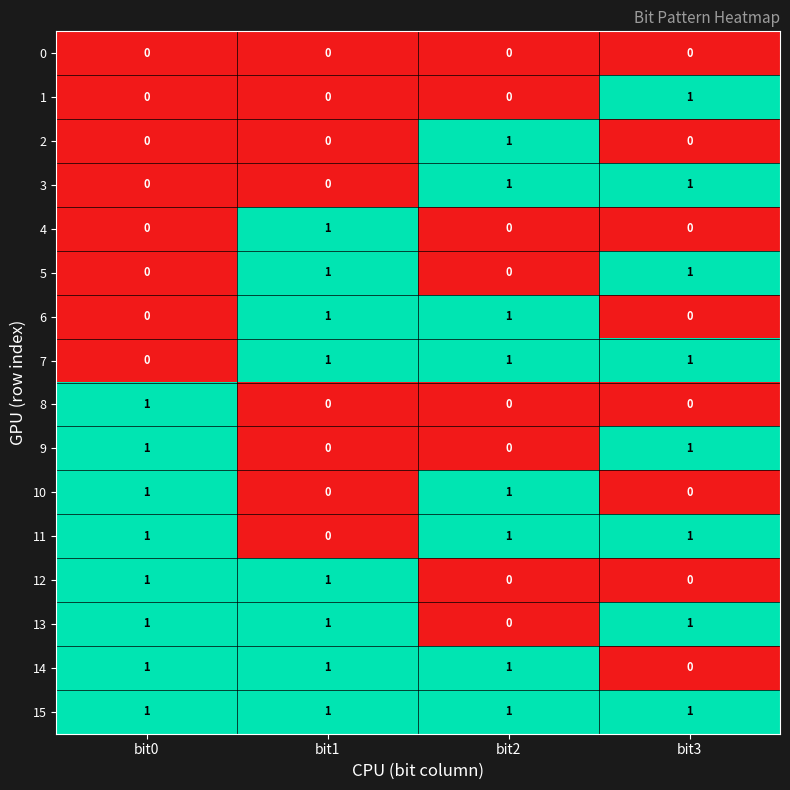

What is the sum of all 11 values?

3